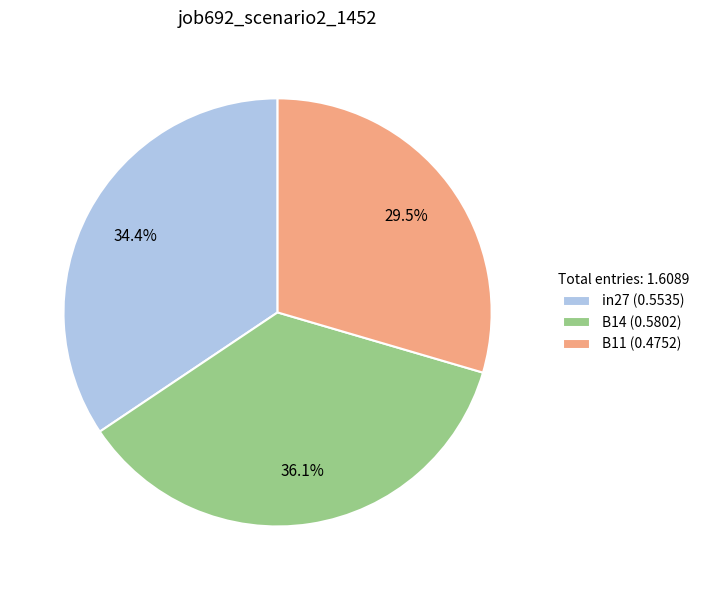

True or false: B14 accounts for 45% of the total.

False